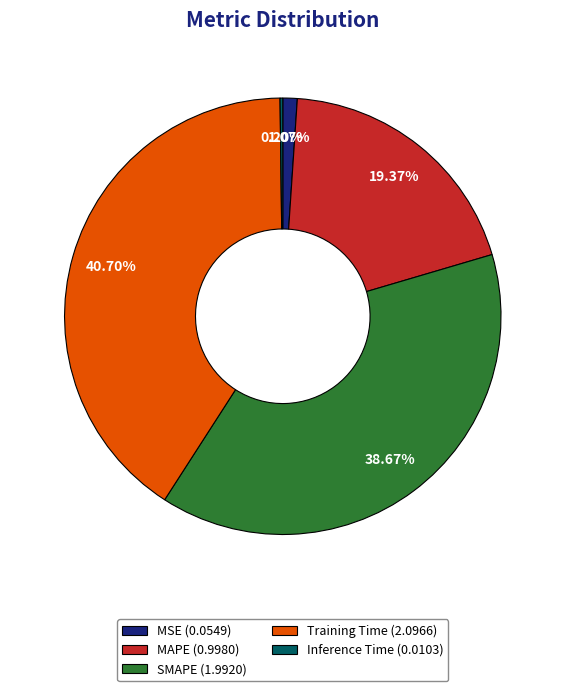

True or false: MAPE accounts for 19% of the total.

True